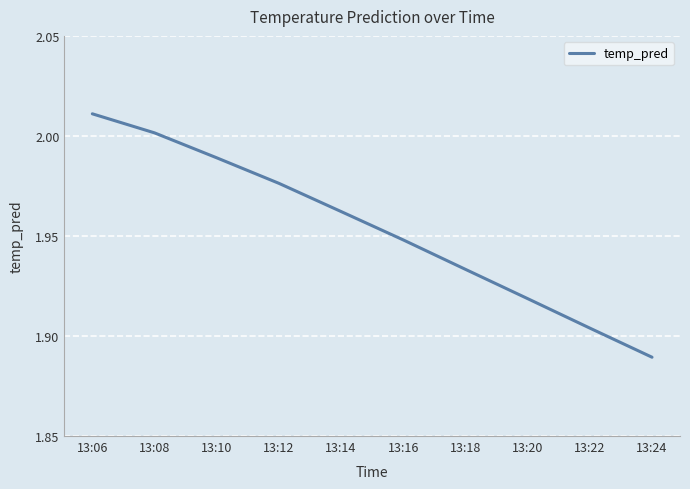

True or false: the data has more than 1 interior local peaks.

False